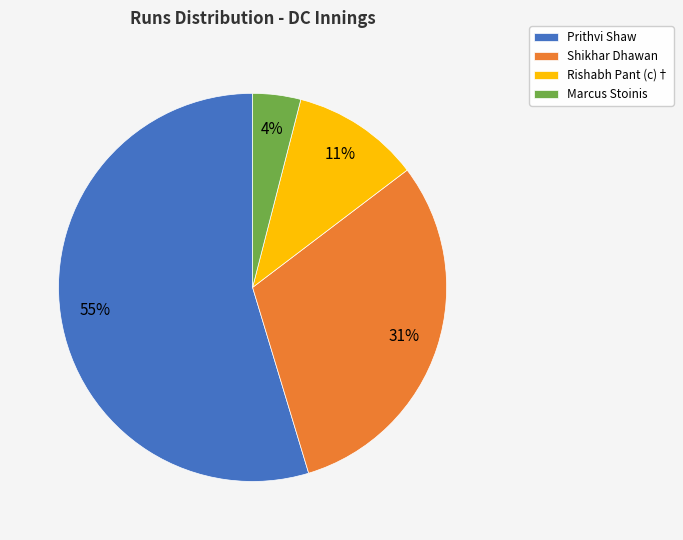

Which slice is the smallest?

Marcus Stoinis